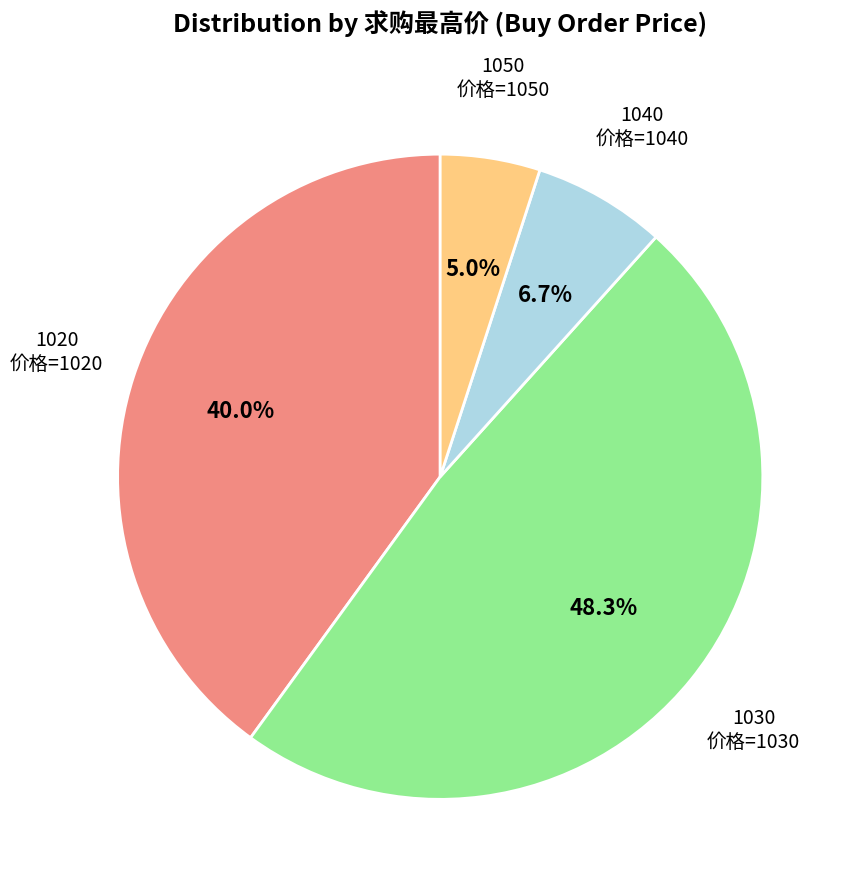

Count the number of slices in the pie.

4